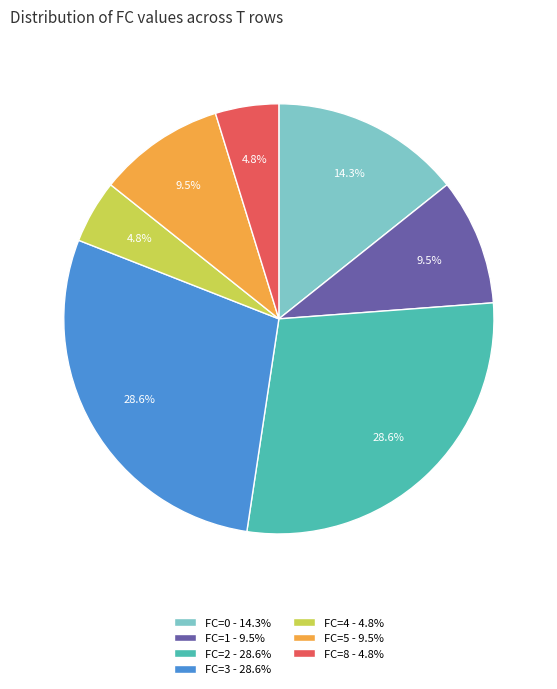

Which has a higher value, FC=8 - 4.8% or FC=0 - 14.3%?

FC=0 - 14.3%